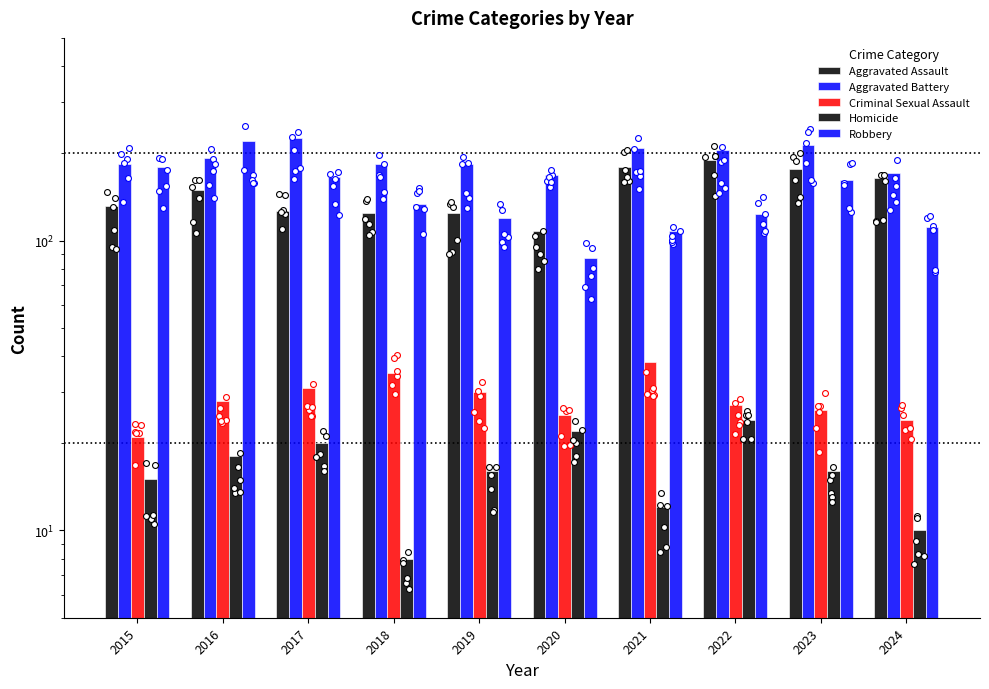

Which series contains the highest Y value?

Aggravated Battery